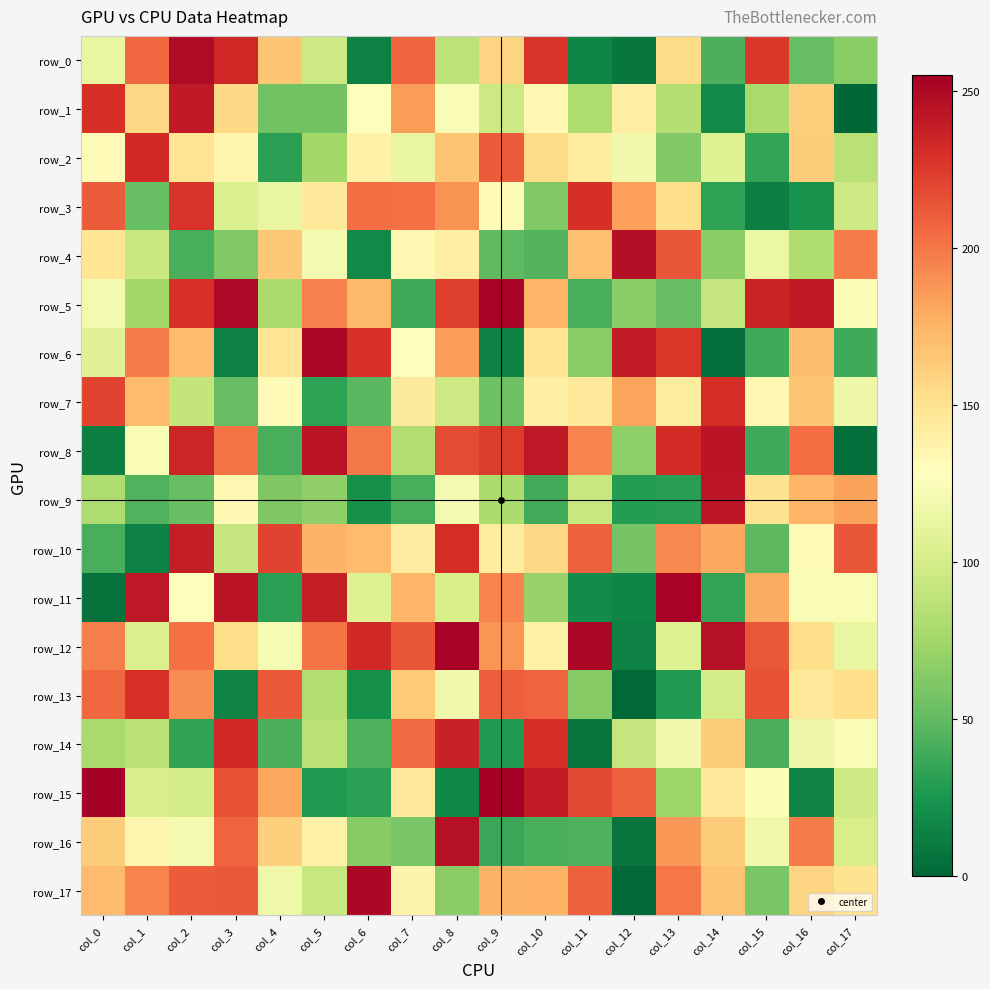

The value of row_13 at col_9 is 210. True or false?

True